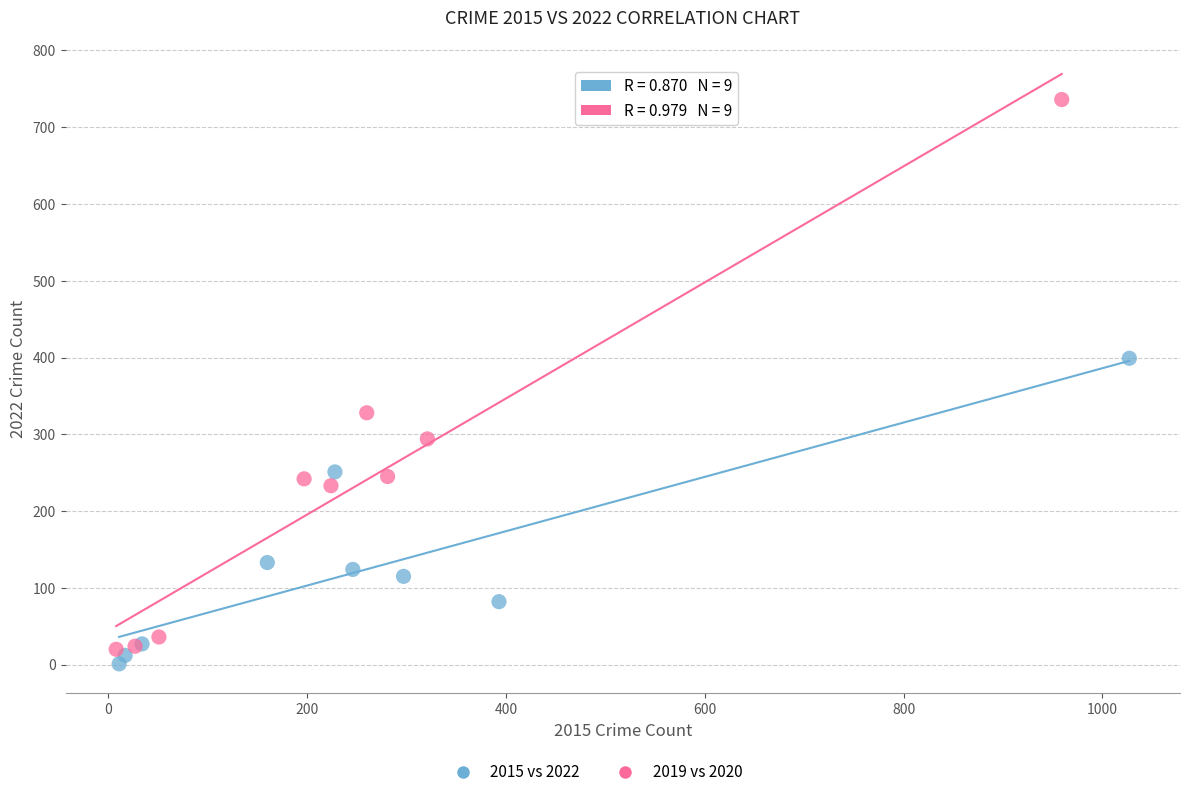

Which series contains the highest Y value?

2019 vs 2020